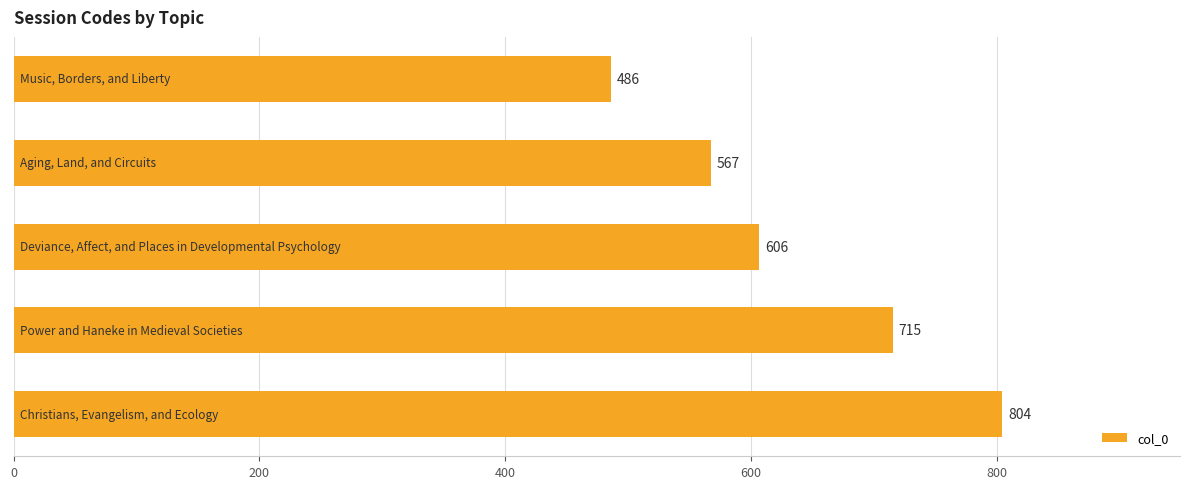

What is the value of the 4th bar from the top?

715